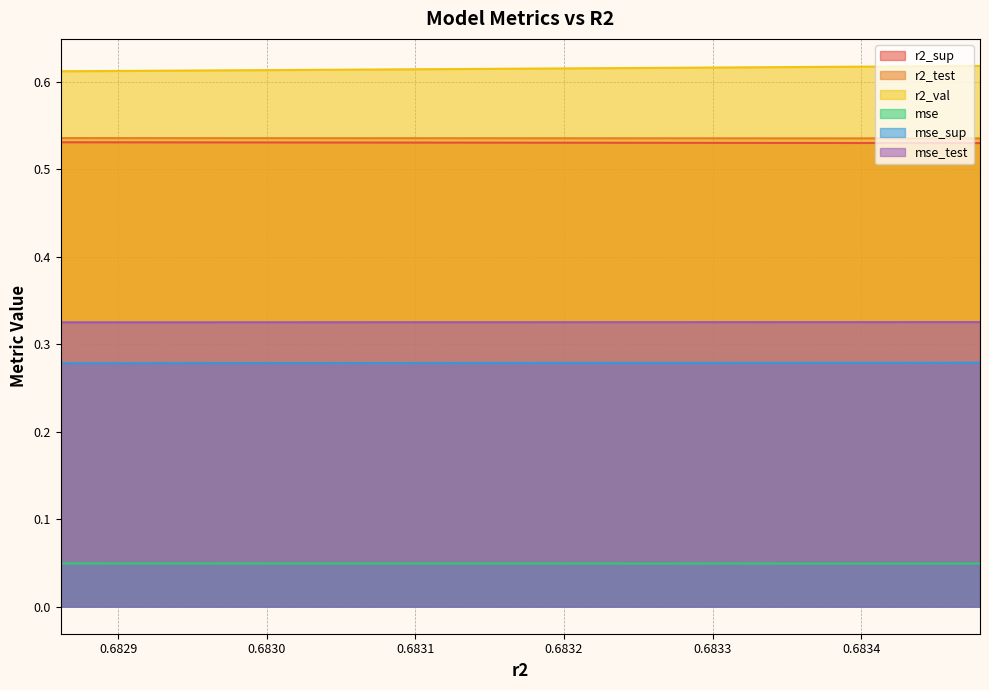

What is the sum of all mse_sup values?

2.8